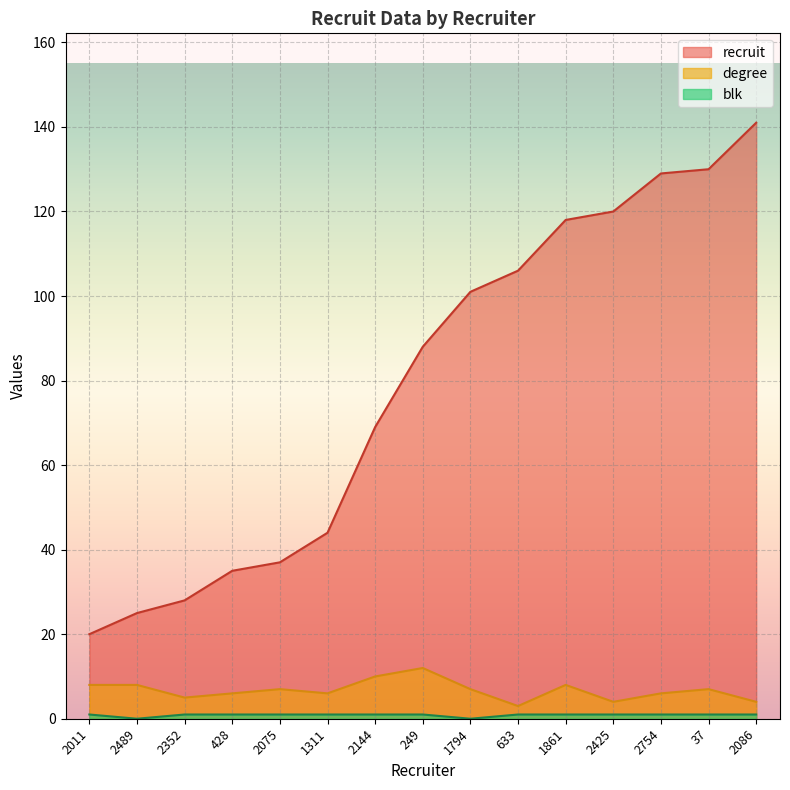

The blk series shows 1 at 249. True or false?

True